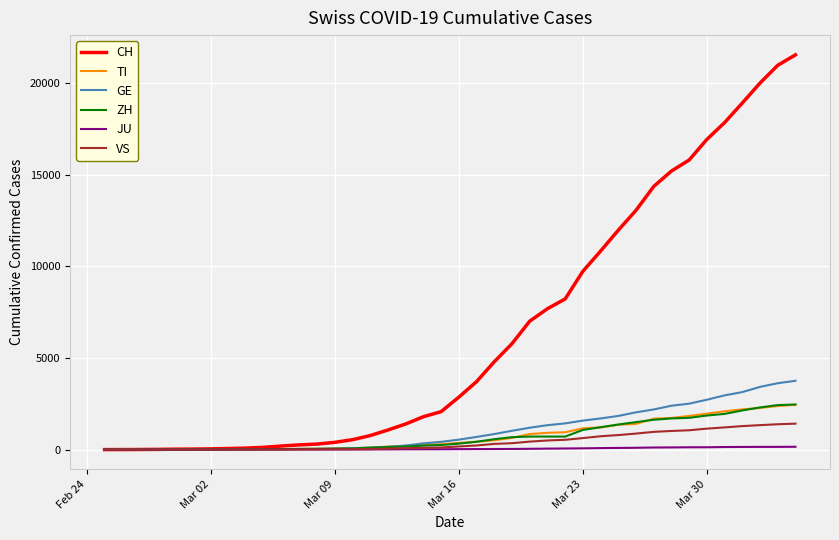

Which series has the widest spread of values?

CH